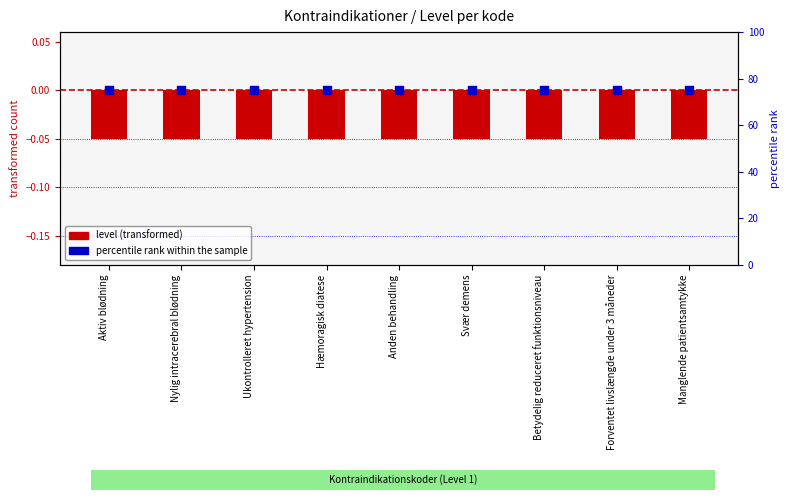

Is the value of percentile rank within the sample at Aktiv blødning greater than the value of level (transformed) at Ukontrolleret hypertension?

Yes